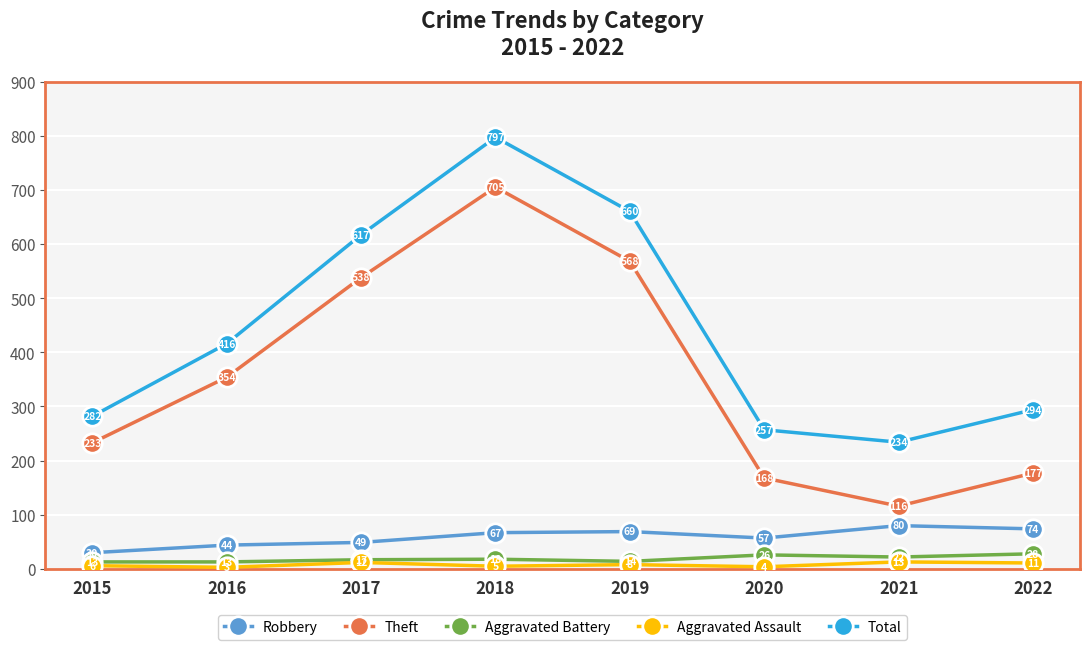

Rank the series at 2015 from lowest to highest value.

Aggravated Assault, Aggravated Battery, Robbery, Theft, Total